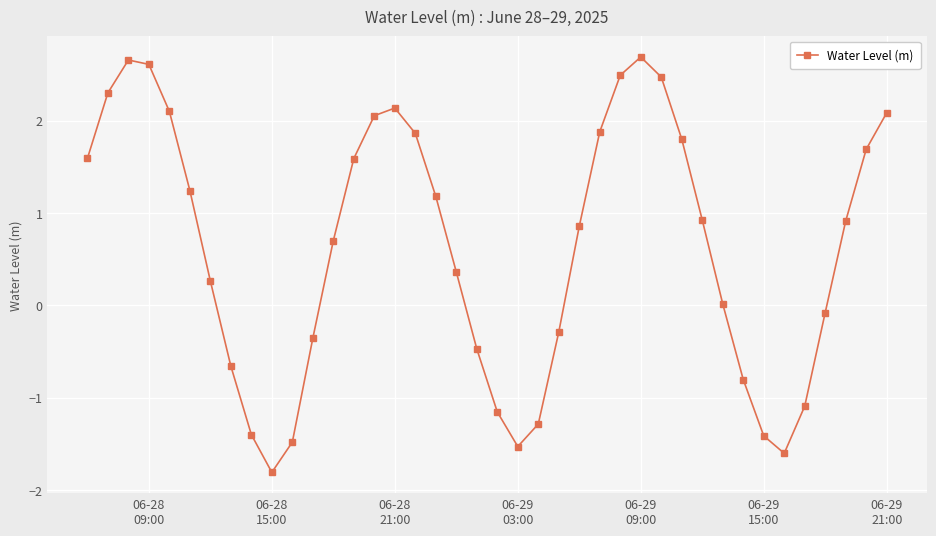

What is the smallest value displayed?

-1.8